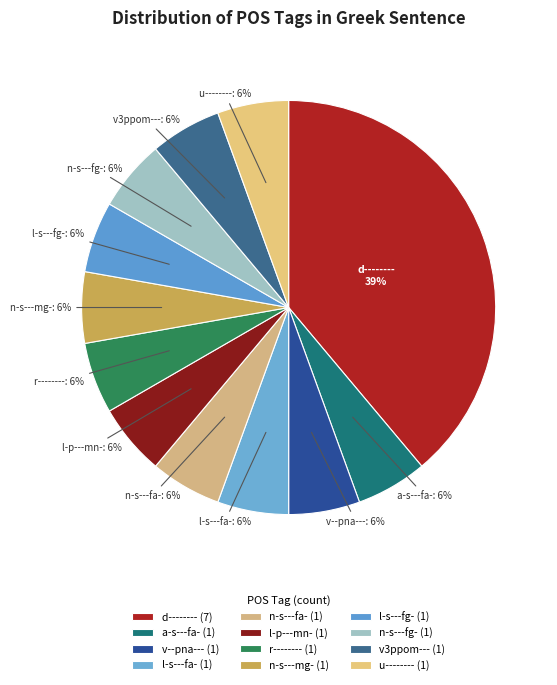

Is it true that a-s---fa- is 6% of the pie?

True